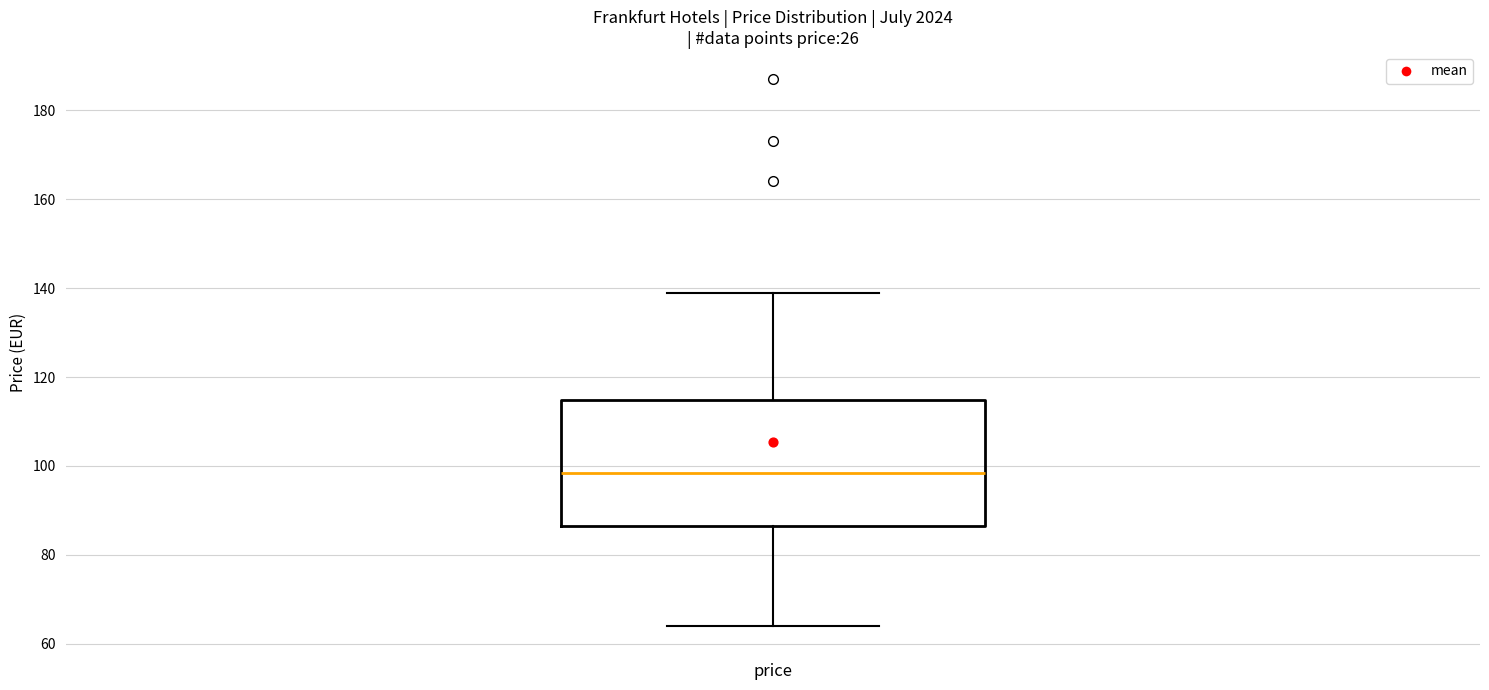

Transcribe this box plot: give where the median line is, the range the box spans, and where the two whiskers end, as read against the y-axis. The values are not printed on the chart, so give them approximately, as read against the axis.

median 98, box 86 to 114, whiskers 64 to 140